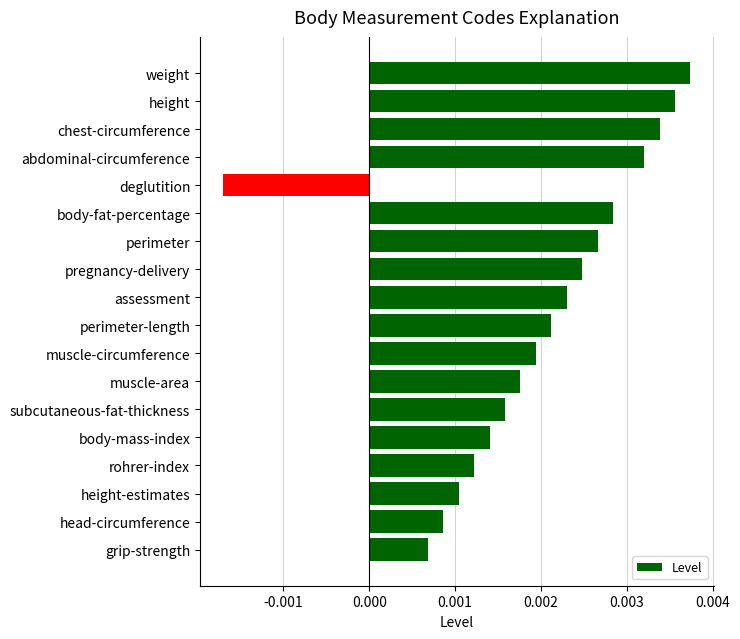

Count the values in the range 0 to 1.

17